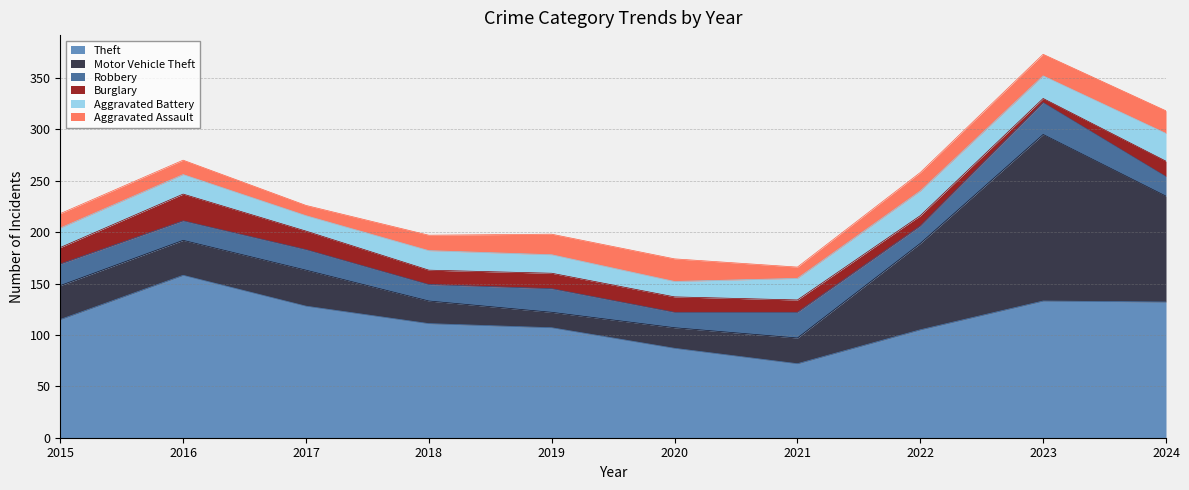

Is it true that Robbery equals 20 at 2017?

True